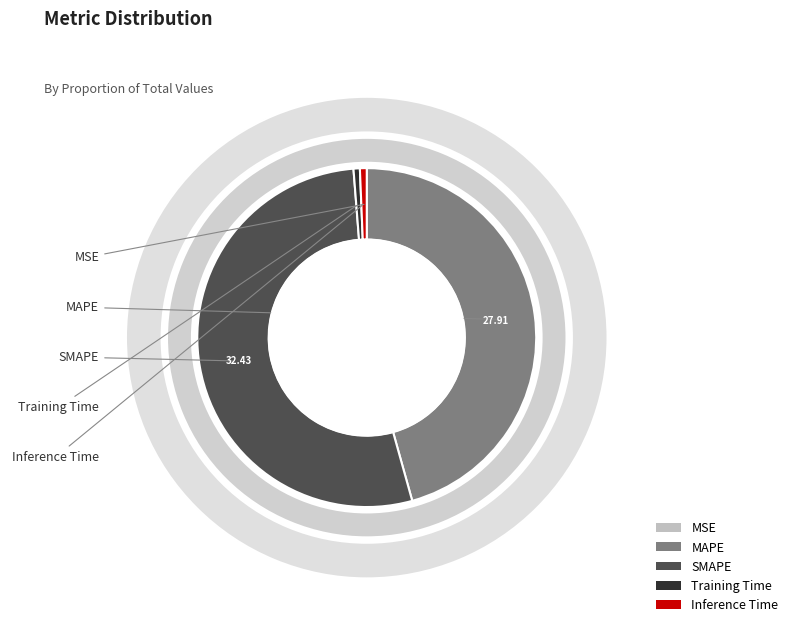

Rank the categories by value from highest to lowest.

SMAPE, MAPE, Inference Time, Training Time, MSE